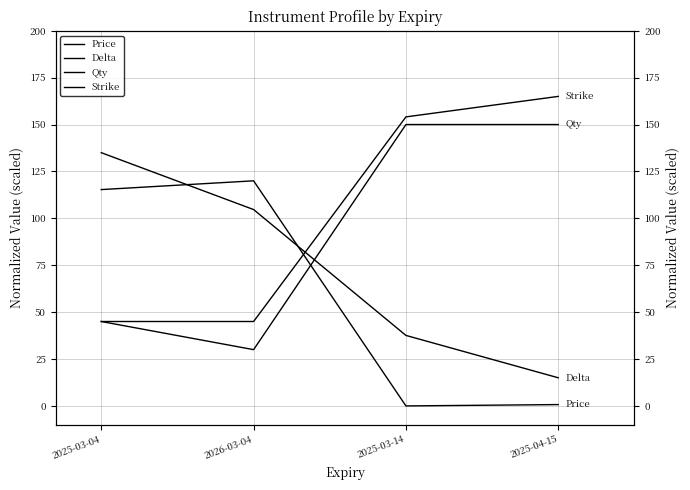

What are all the series names shown in the legend?

Price, Delta, Qty, Strike